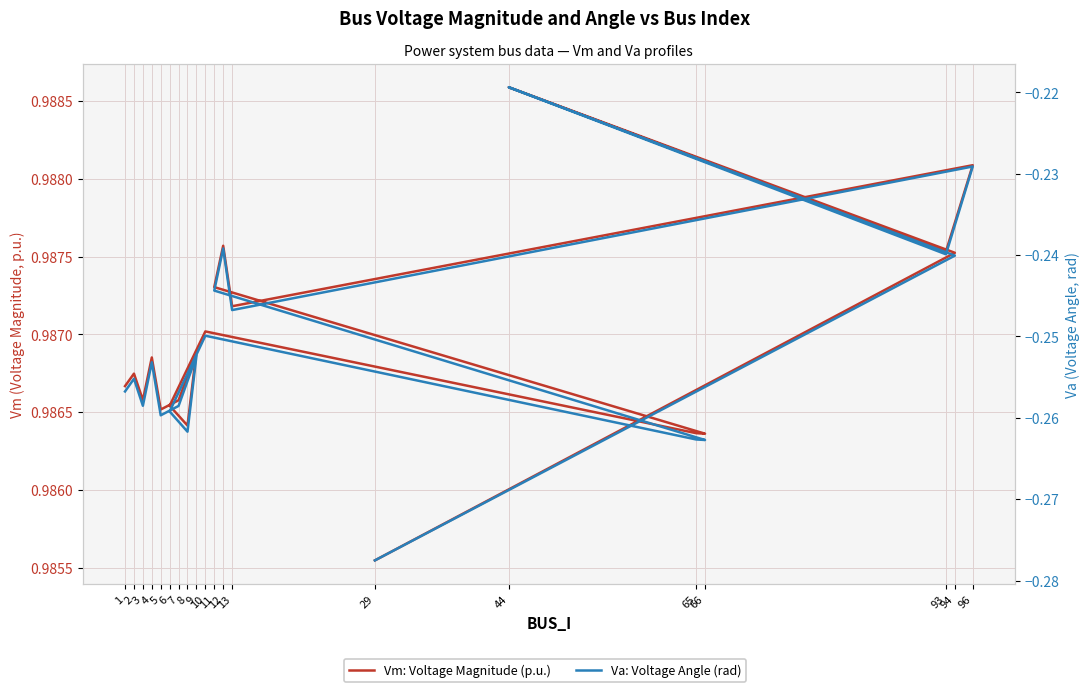

What is the approximate value of Vm: Voltage Magnitude (p.u.) at 12?

1.0